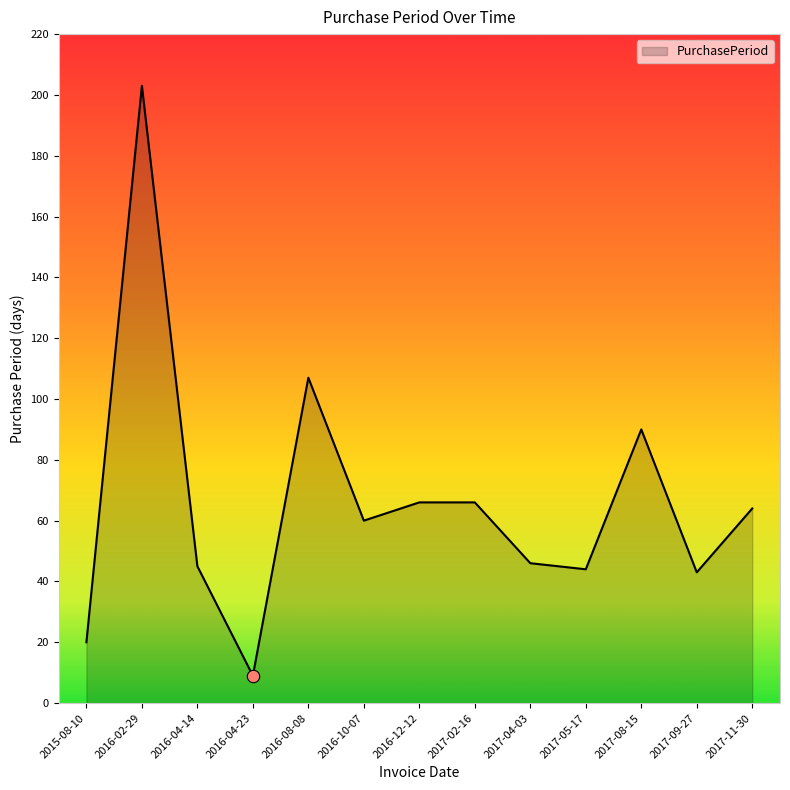

What is the change in value from 2017-04-03 to 2017-09-27?

-3